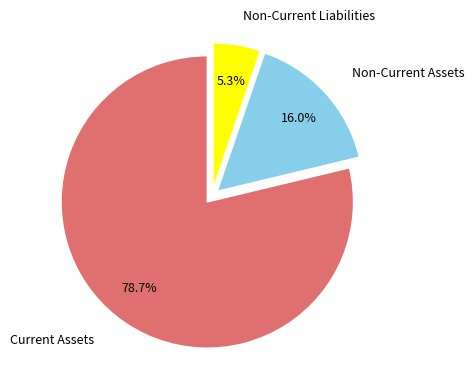

Does any single category account for the majority?

Yes